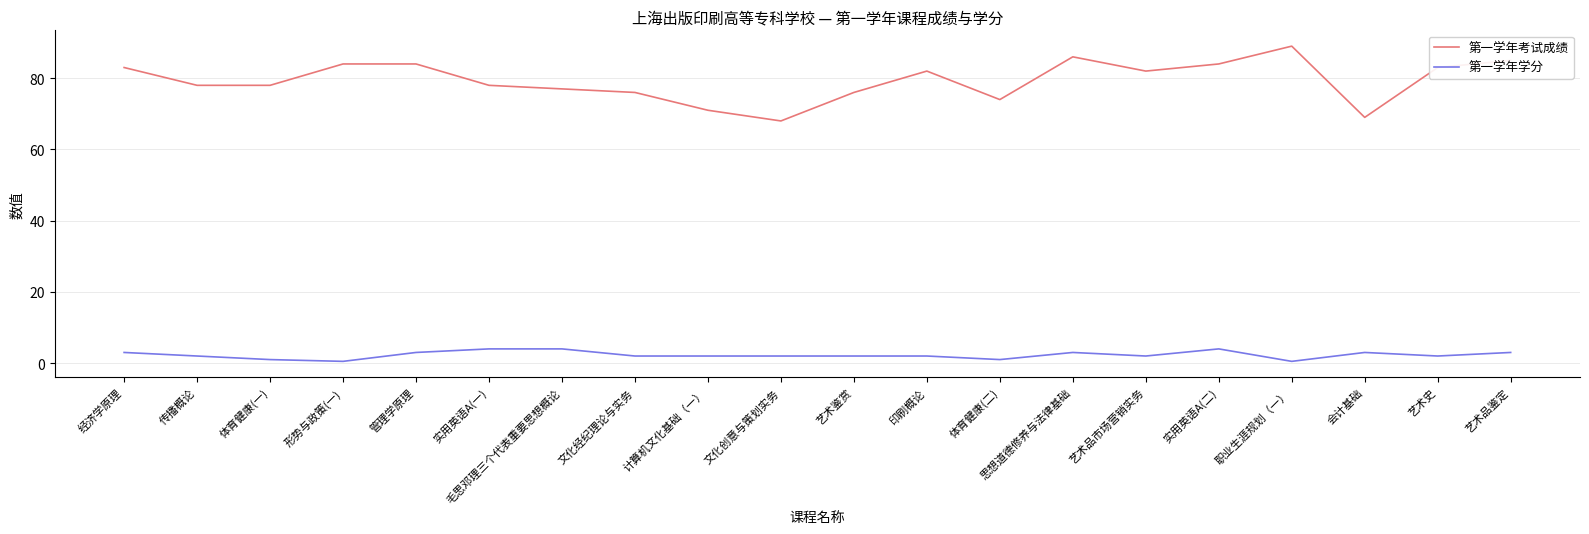

What is the minimum value for 第一学年学分?

0.5